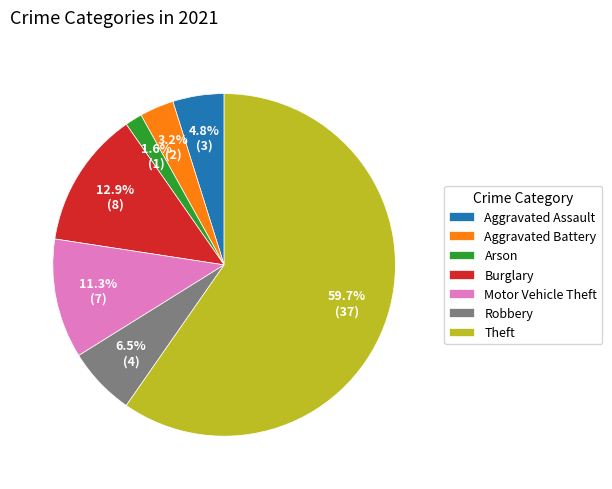

How much of the chart is everything except Burglary?

87.1%